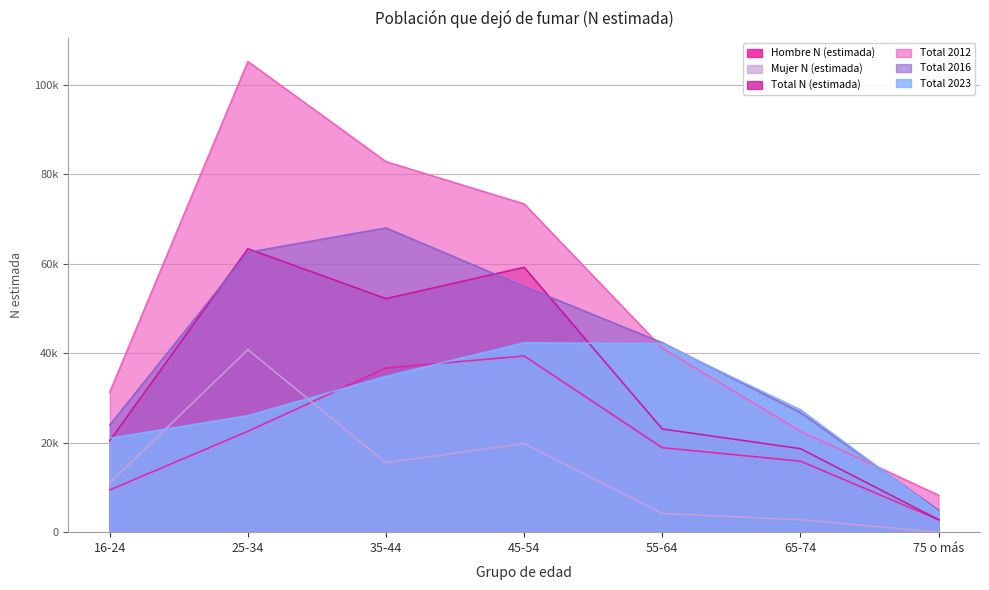

Rank the categories by Mujer N (estimada) value from highest to lowest.

25-34, 45-54, 35-44, 16-24, 55-64, 65-74, 75 o más